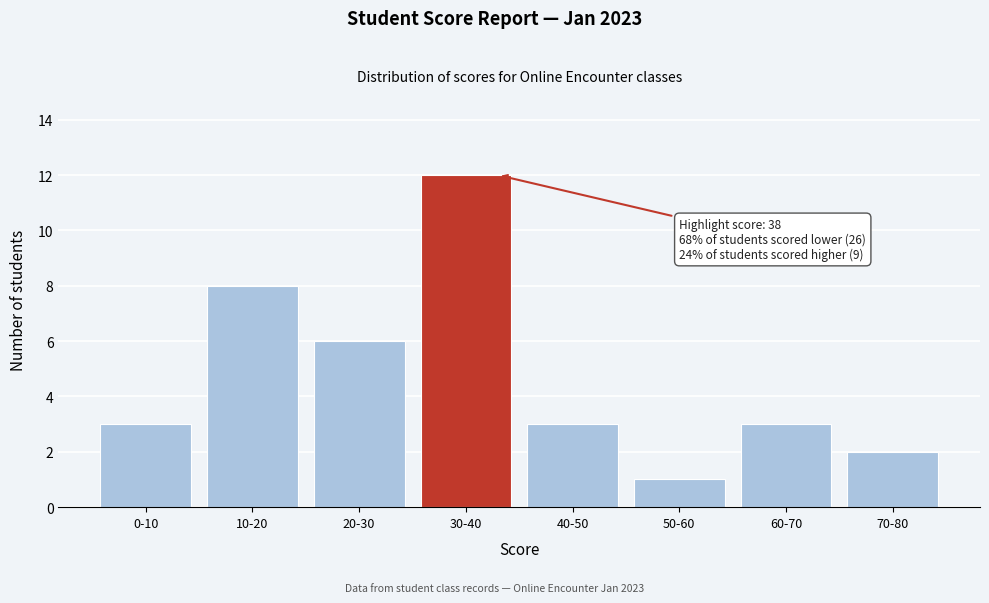

Reading left to right, list all the values displayed in this chart.

3	8	6	12	3	1	3	2